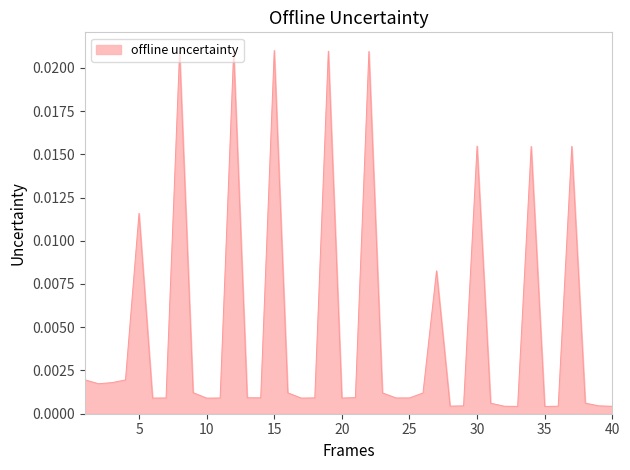

How many lines are shown in the chart?

1